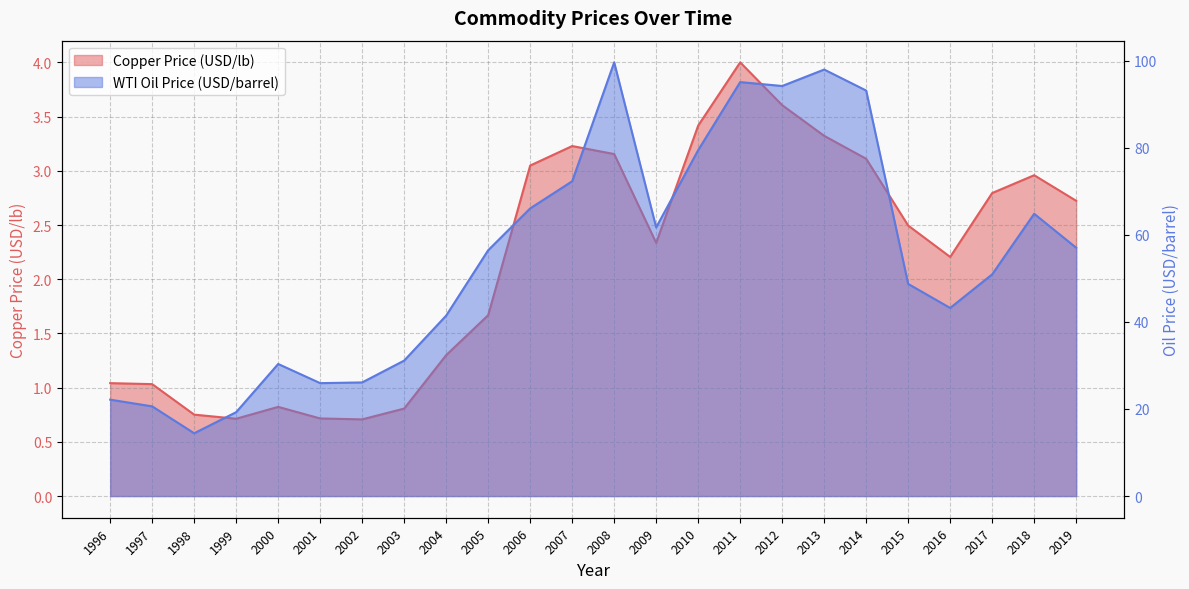

List the labels in order of WTI Oil Price (USD/barrel, scaled) value, largest first.

2008, 2013, 2011, 2012, 2014, 2010, 2007, 2006, 2018, 2009, 2019, 2005, 2017, 2015, 2016, 2004, 2003, 2000, 2002, 2001, 1996, 1997, 1999, 1998